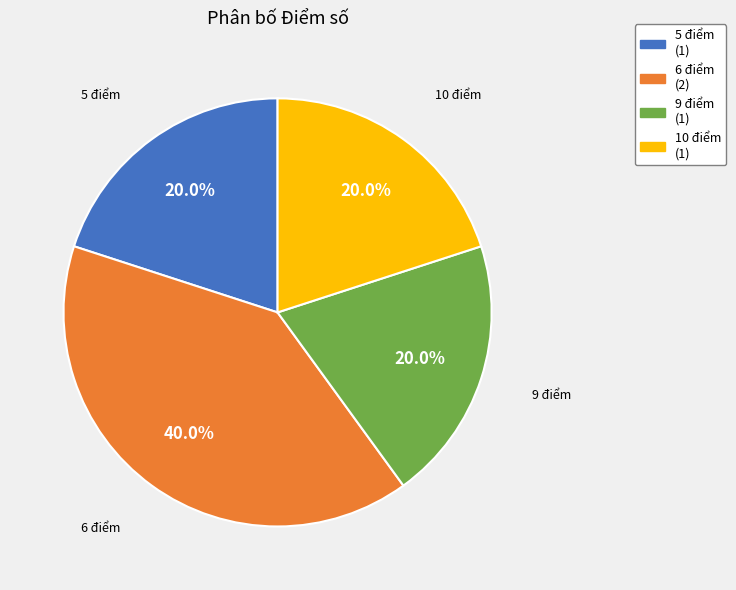

Which category has the biggest portion of the pie?

6 điểm (2)